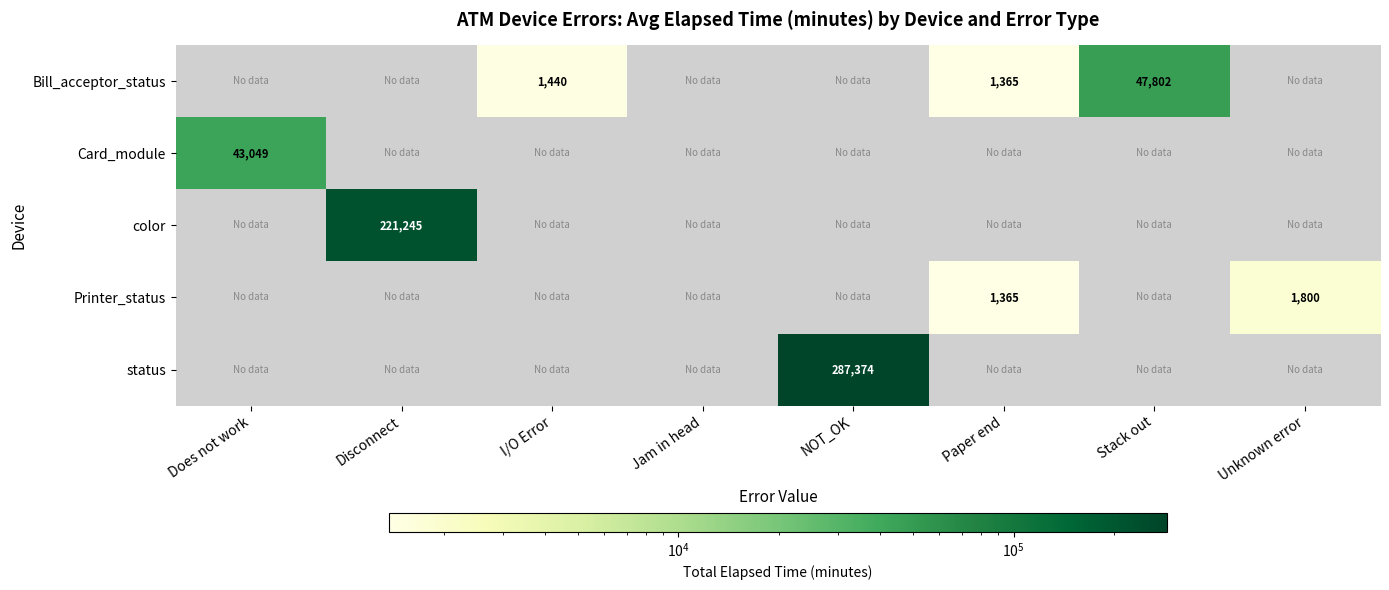

What is the greatest value displayed?

287374